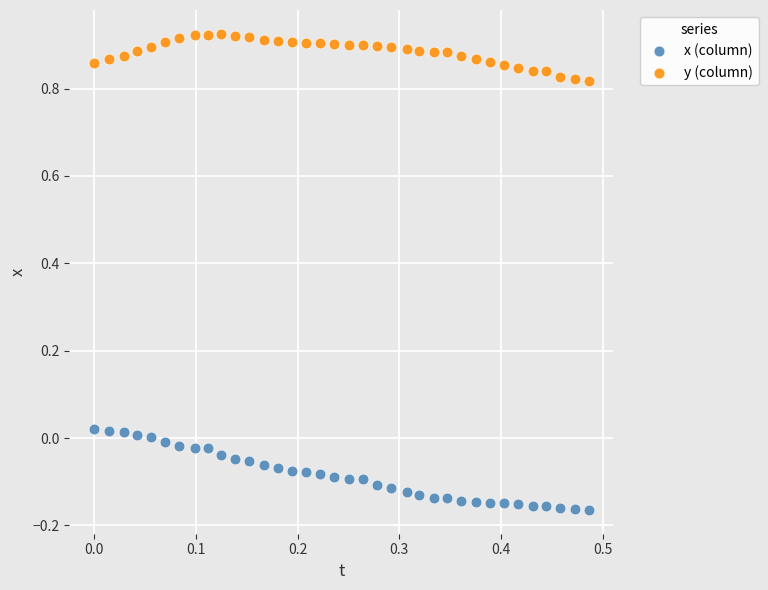

Across all data points, what is the range of X values (max minus min)?

0.5